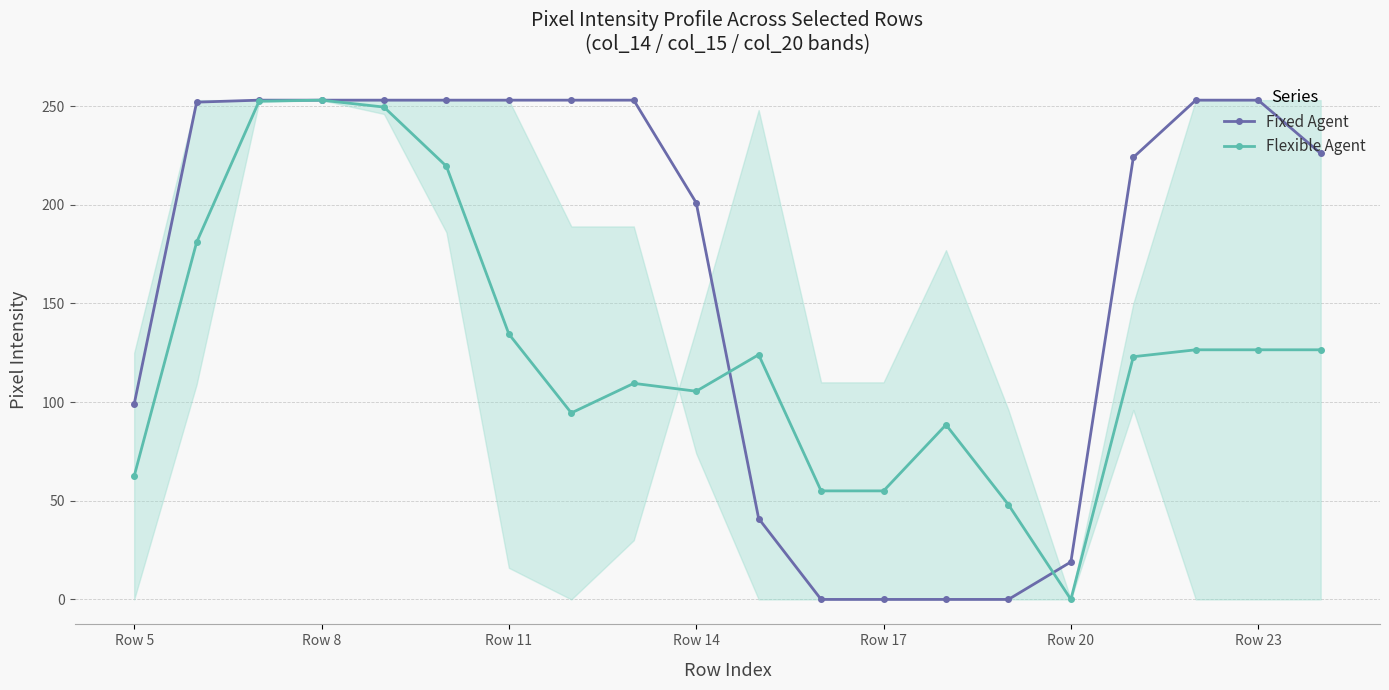

True or false: Flexible Agent has a value of 134.5 at Row 11.

True